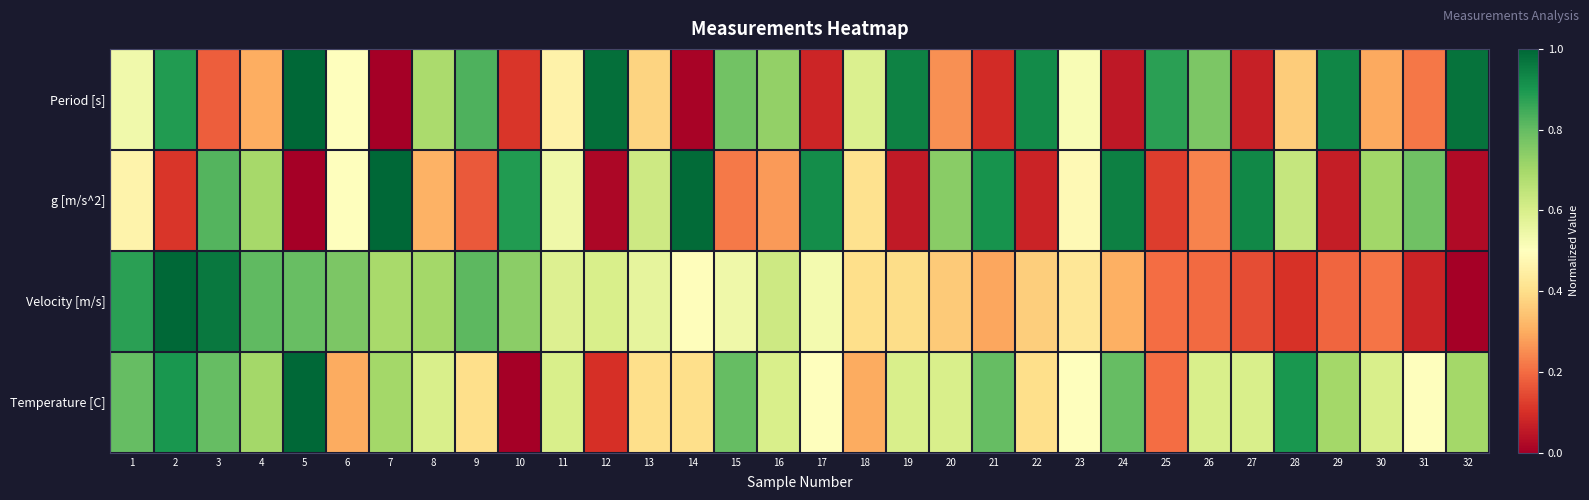

Reading left to right, what are all the values shown in this chart?

Period [s]: 1=0.5	2=0.9	3=0.2	4=0.3	5=1.0	6=0.5	7=0.0	8=0.7	9=0.8	10=0.1	11=0.5	12=1.0	13=0.4	14=0.0	15=0.8	16=0.7	17=0.1	18=0.6	19=0.9	20=0.3	21=0.1	22=0.9	23=0.5	24=0.1	25=0.9	26=0.8	27=0.1	28=0.4	29=0.9	30=0.3	31=0.2	32=1.0
g [m/s^2]: 1=0.5	2=0.1	3=0.8	4=0.7	5=0.0	6=0.5	7=1.0	8=0.3	9=0.2	10=0.9	11=0.5	12=0.0	13=0.6	14=1.0	15=0.2	16=0.3	17=0.9	18=0.4	19=0.1	20=0.7	21=0.9	22=0.1	23=0.5	24=0.9	25=0.1	26=0.2	27=0.9	28=0.6	29=0.1	30=0.7	31=0.8	32=0.0
Velocity [m/s]: 1=0.9	2=1.0	3=1.0	4=0.8	5=0.8	6=0.8	7=0.7	8=0.7	9=0.8	10=0.7	11=0.6	12=0.6	13=0.6	14=0.5	15=0.5	16=0.6	17=0.5	18=0.4	19=0.4	20=0.4	21=0.3	22=0.4	23=0.4	24=0.3	25=0.2	26=0.2	27=0.2	28=0.1	29=0.2	30=0.2	31=0.1	32=0.0
Temperature [C]: 1=0.8	2=0.9	3=0.8	4=0.7	5=1.0	6=0.3	7=0.7	8=0.6	9=0.4	10=0.0	11=0.6	12=0.1	13=0.4	14=0.4	15=0.8	16=0.6	17=0.5	18=0.3	19=0.6	20=0.6	21=0.8	22=0.4	23=0.5	24=0.8	25=0.2	26=0.6	27=0.6	28=0.9	29=0.7	30=0.6	31=0.5	32=0.7